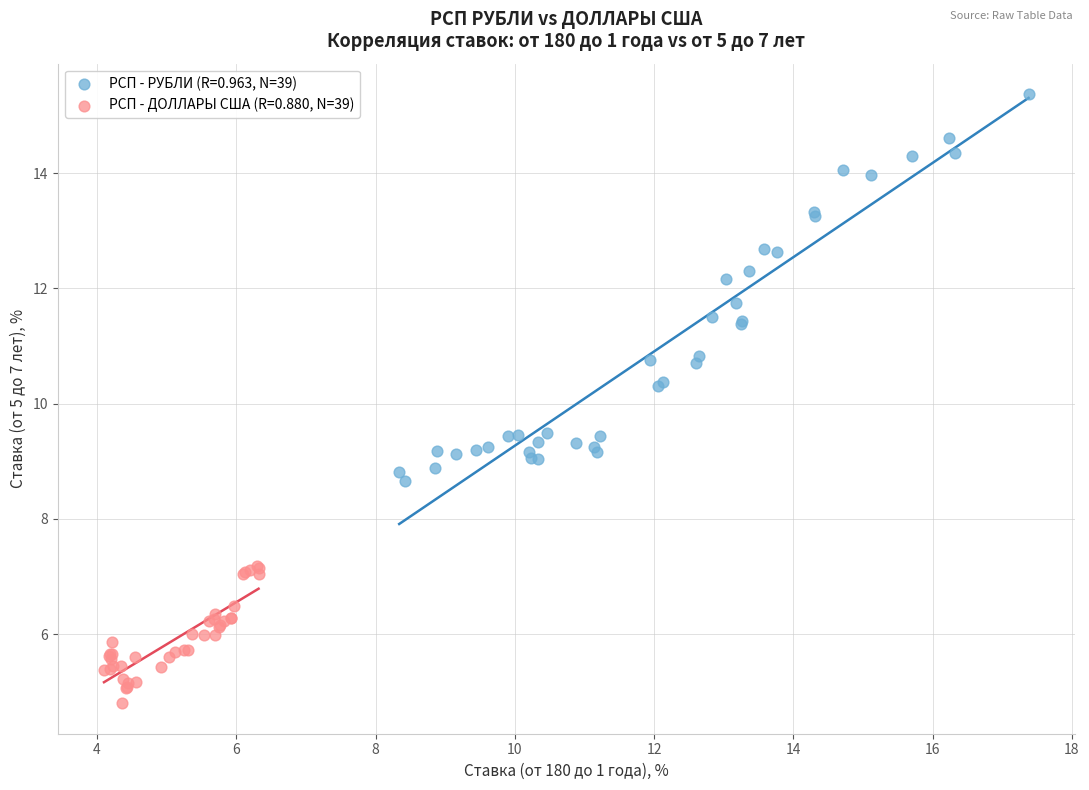

Which series contains the lowest Y value?

РСП - ДОЛЛАРЫ США (R=0.880, N=39)